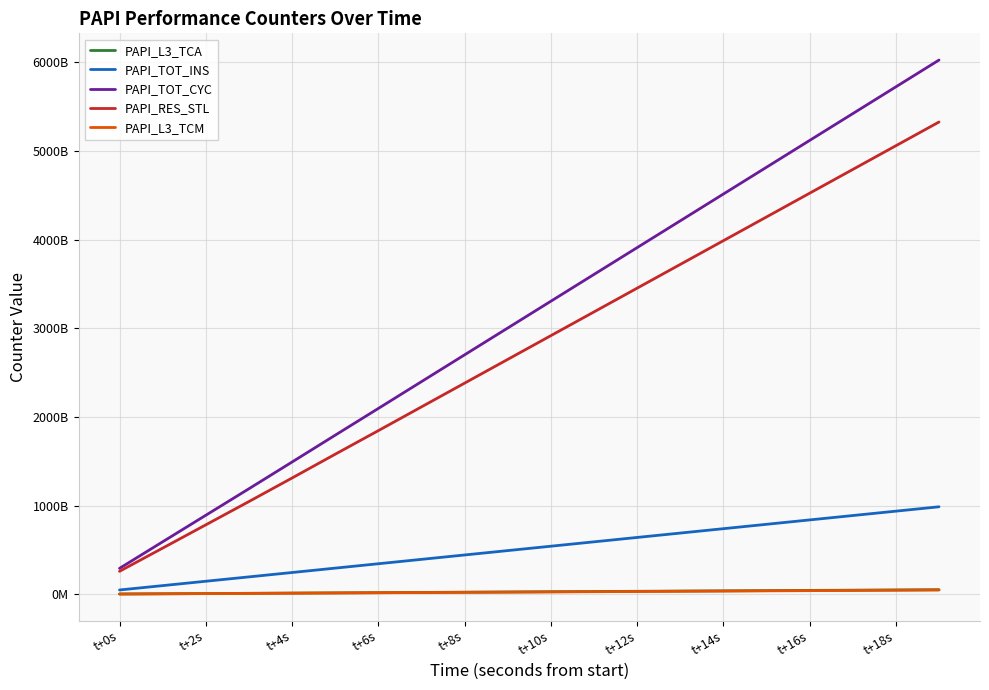

What is the label of the 1st point from the right?

19